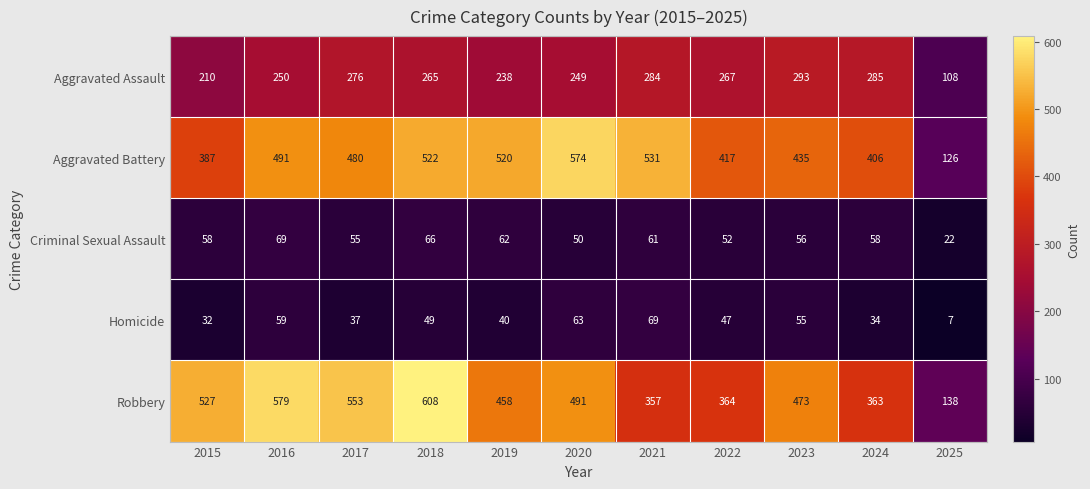

At 2022, list the series in order from smallest to largest.

Homicide, Criminal Sexual Assault, Aggravated Assault, Robbery, Aggravated Battery